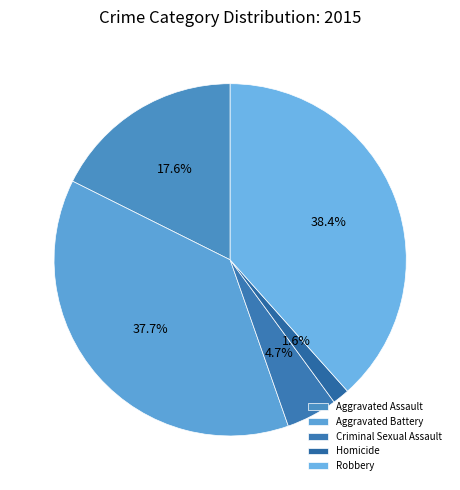

How many slices are in this pie chart?

5